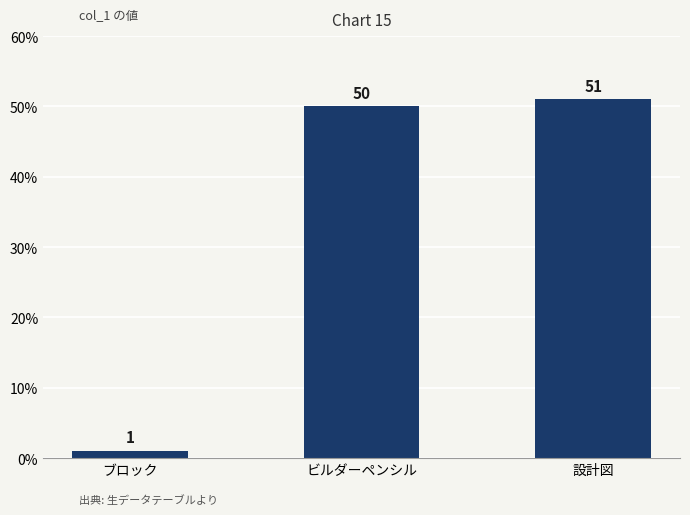

Reading left to right, list all the values displayed in this chart.

ブロック=1	ビルダーペンシル=50	設計図=51